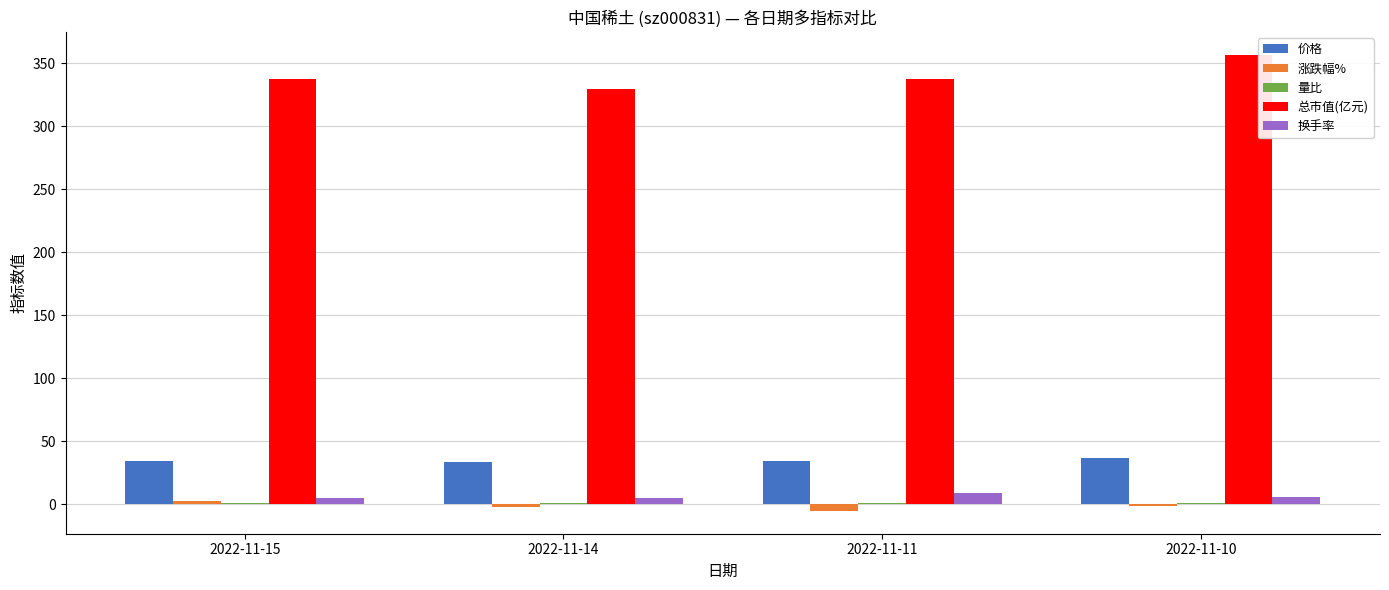

Which series has the largest total across all categories?

总市值(亿元)